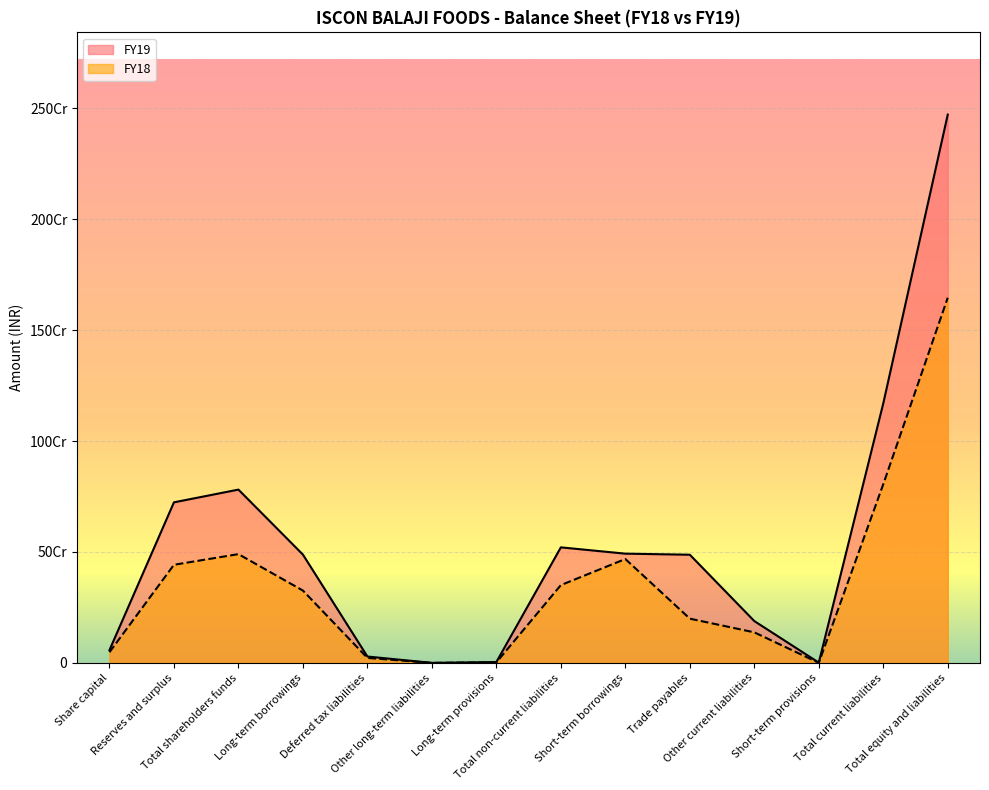

Reading right to left, list all the values displayed in this chart.

FY19: 2471191275	1169508700	1199485	188488015	487512603	492308597	520691416	3910429	0	28687748	488093239	780991159	723627379	57363780
FY18: 1646056158	805252317	117034	137642458	199328264	468164561	350566939	2212181	0	22407031	325947727	490236902	442136902	48100000